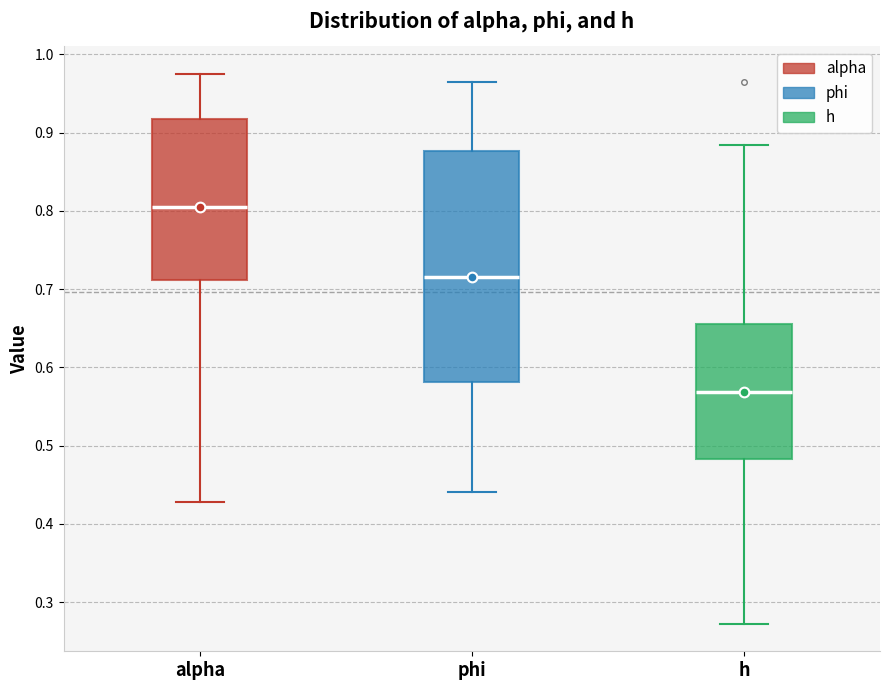

Reading left to right, read every box against the y-axis: the position of its median line, the range the box covers, and the ends of its whiskers. The values are not printed on the chart, so give them approximately, as read against the axis.

alpha: median 0.81, box 0.71 to 0.92, whiskers 0.43 to 0.98
phi: median 0.72, box 0.58 to 0.88, whiskers 0.44 to 0.97
h: median 0.57, box 0.48 to 0.66, whiskers 0.27 to 0.88